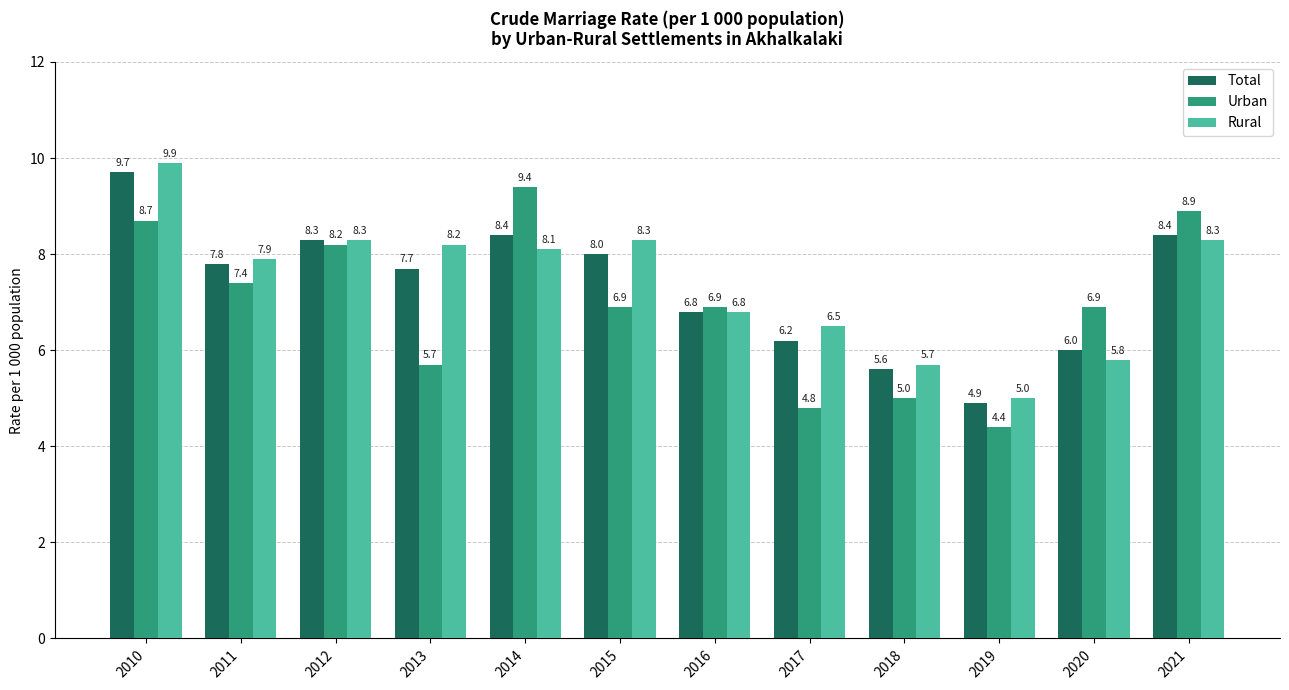

Rank the series by their maximum value, from highest to lowest.

Rural, Total, Urban